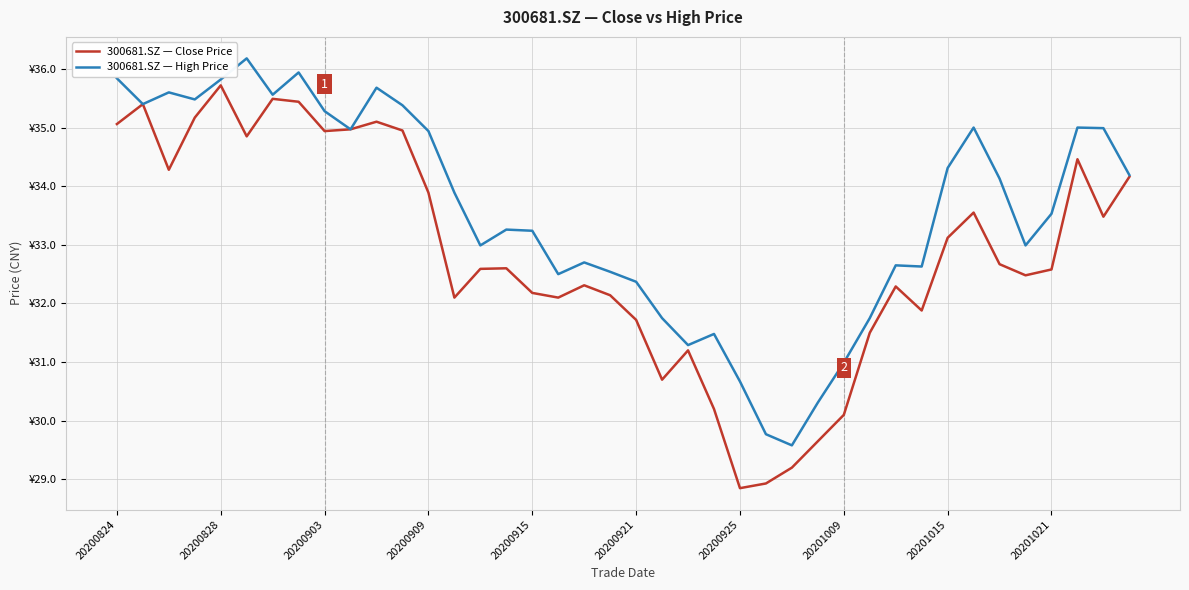

What are all the series names shown in the legend?

300681.SZ — Close Price, 300681.SZ — High Price